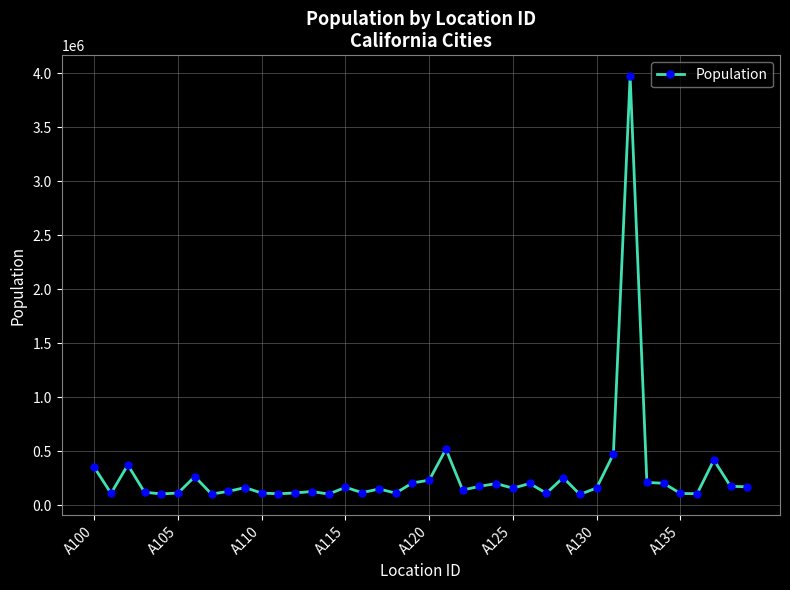

What is the smallest value displayed?

100314